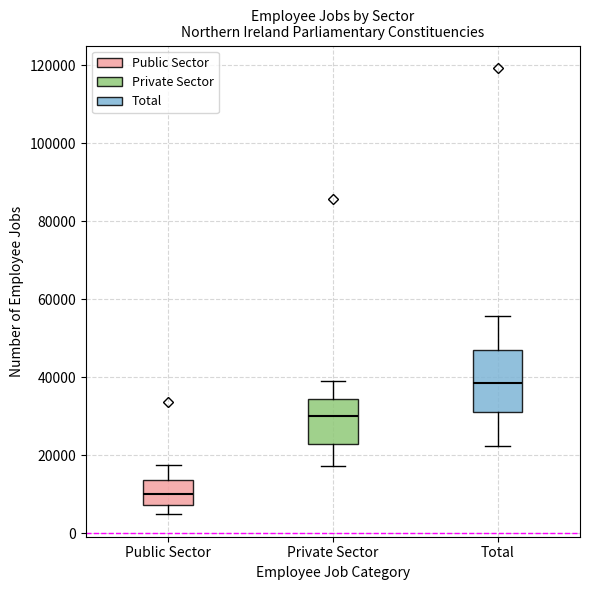

Which box has the highest median line?

Total